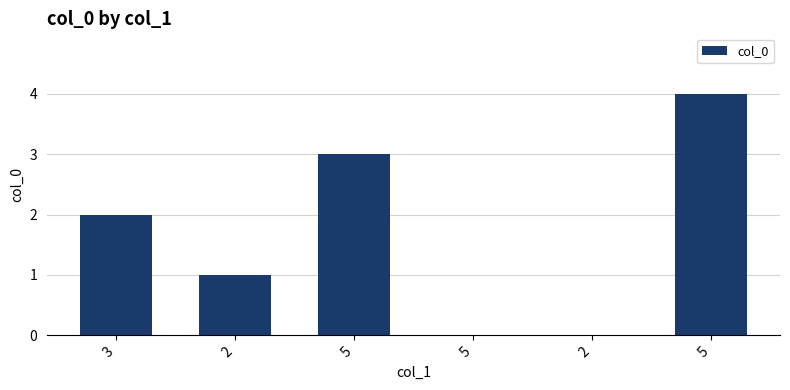

The chart shows a value of 0 at 2. True or false?

True